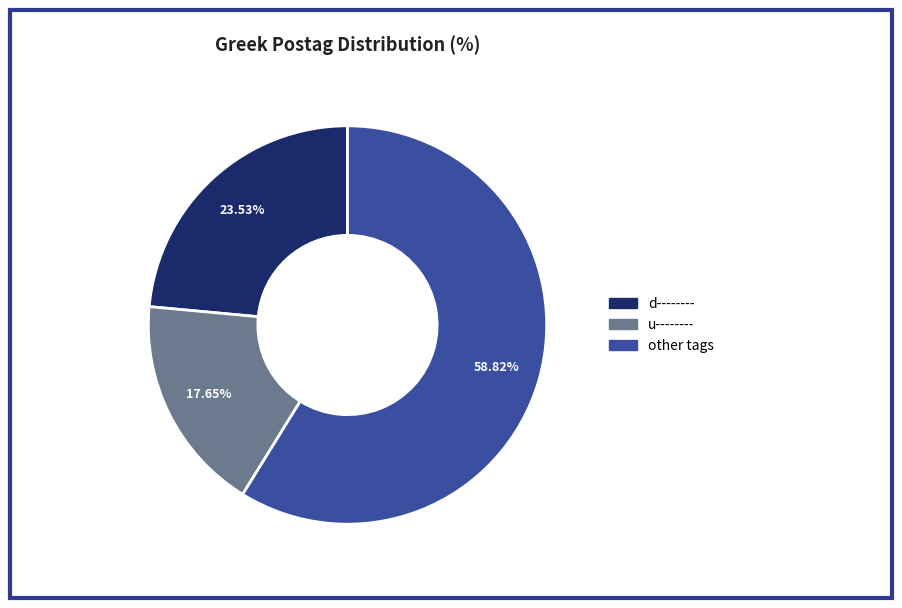

Does any single category account for the majority?

Yes